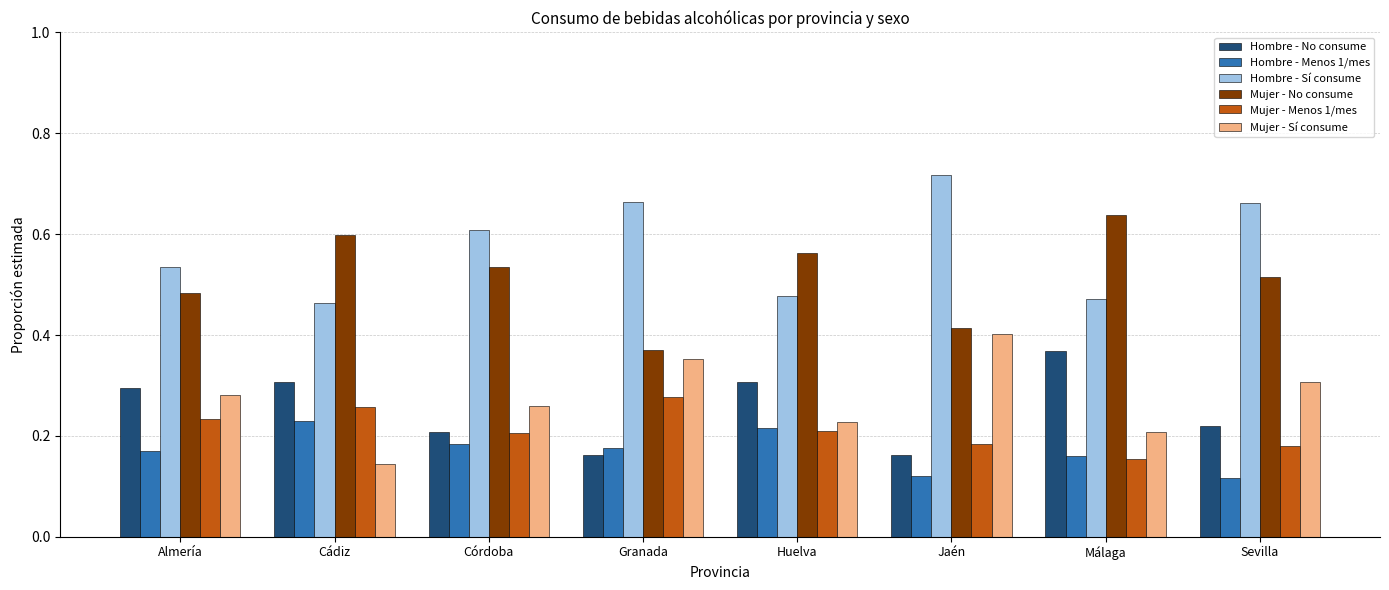

Is it true that Hombre - Menos 1/mes equals 0.1 at Huelva?

False